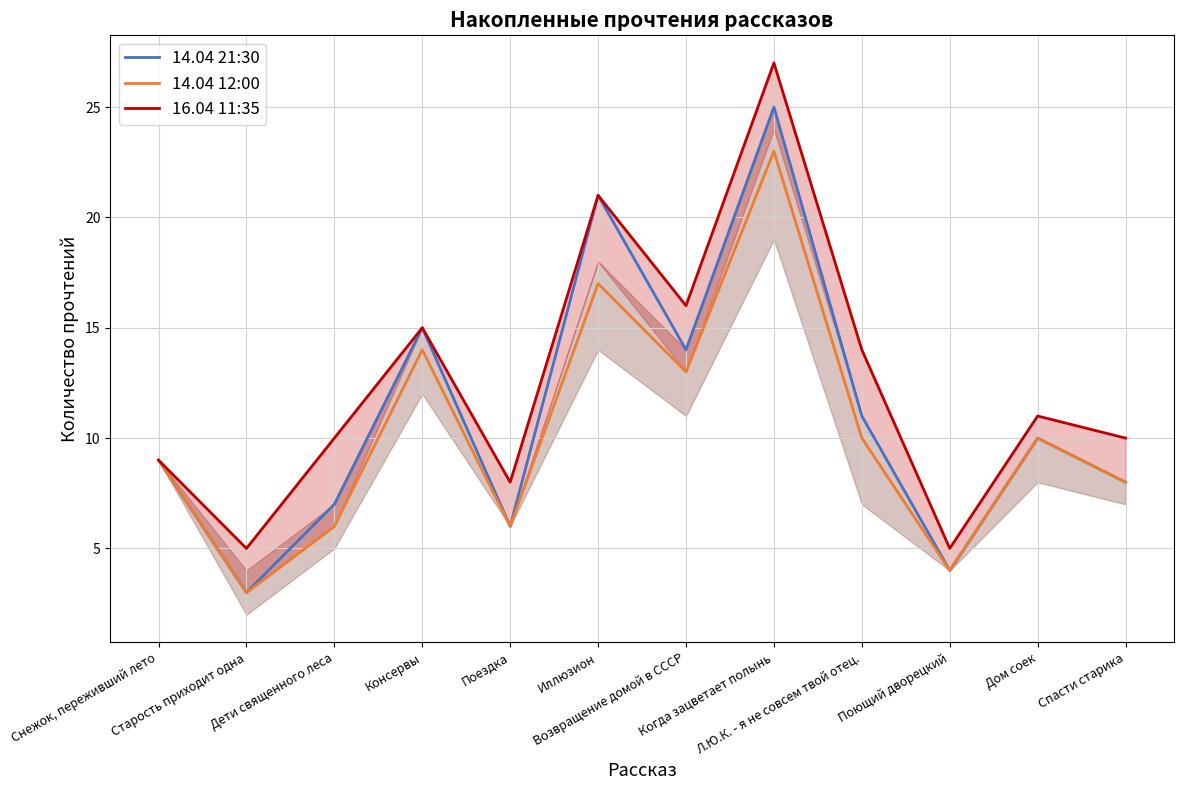

Which series has the largest total across all categories?

16.04 11:35